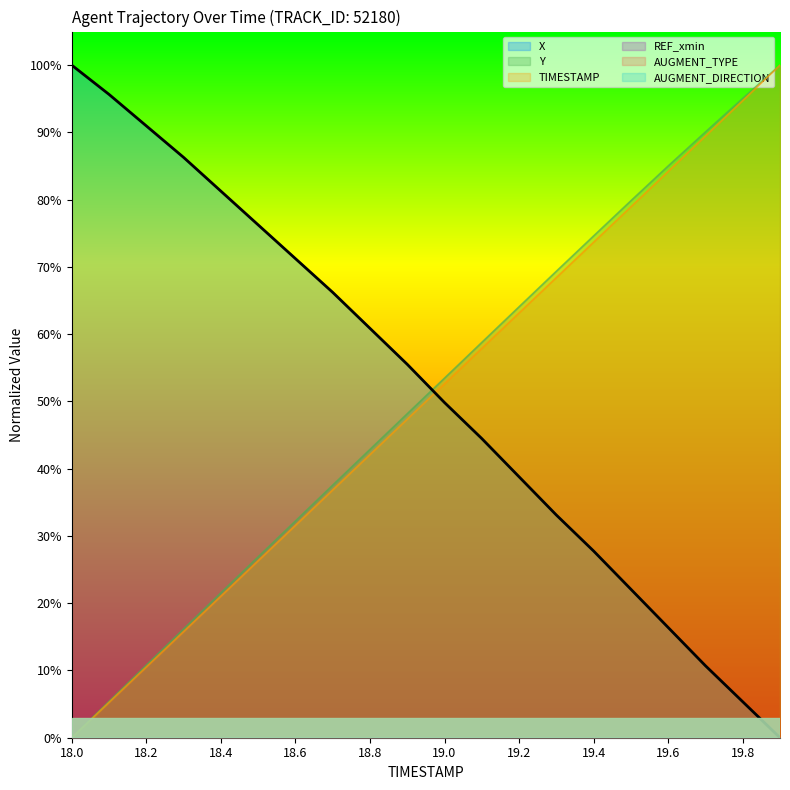

Between 19.4 and 19.7, which is larger?

19.4